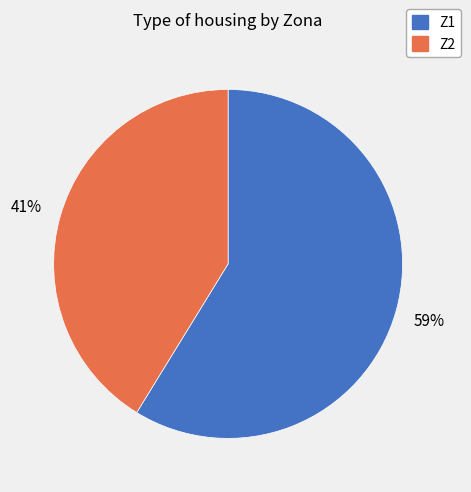

What is the smallest slice in the pie chart?

Z2